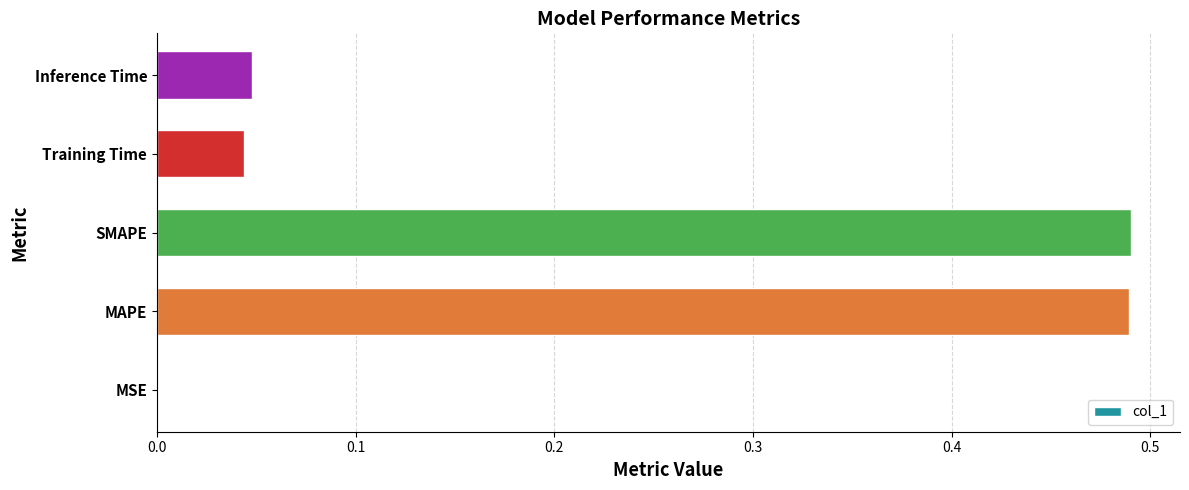

Is it true that the value at Inference Time is 0.0?

True